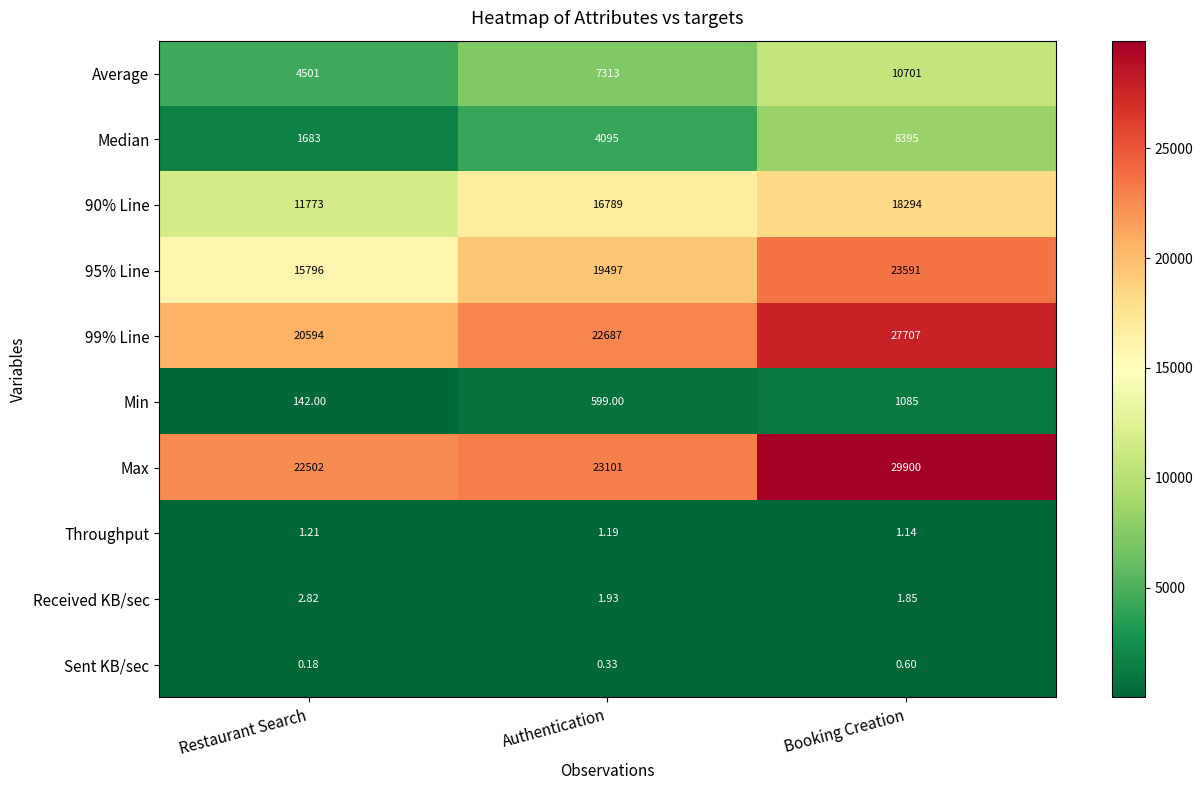

Which label corresponds to the smallest value in the chart?

Restaurant Search